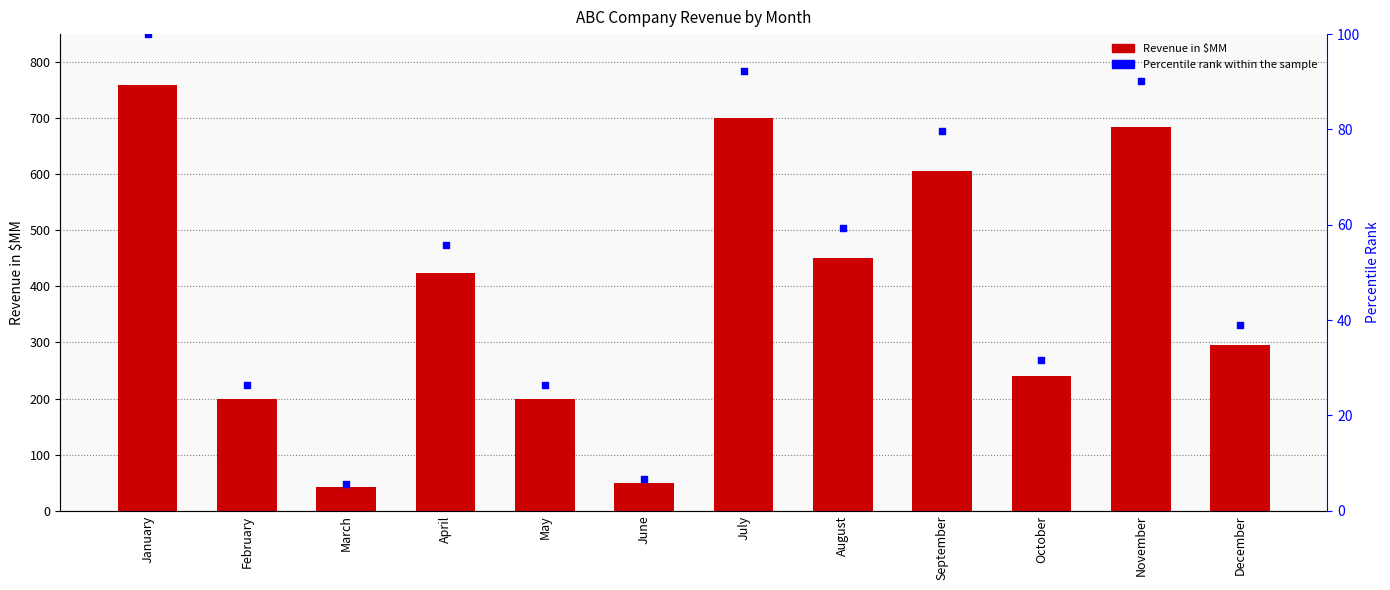

Which series has the widest spread of Y values?

Revenue in $MM